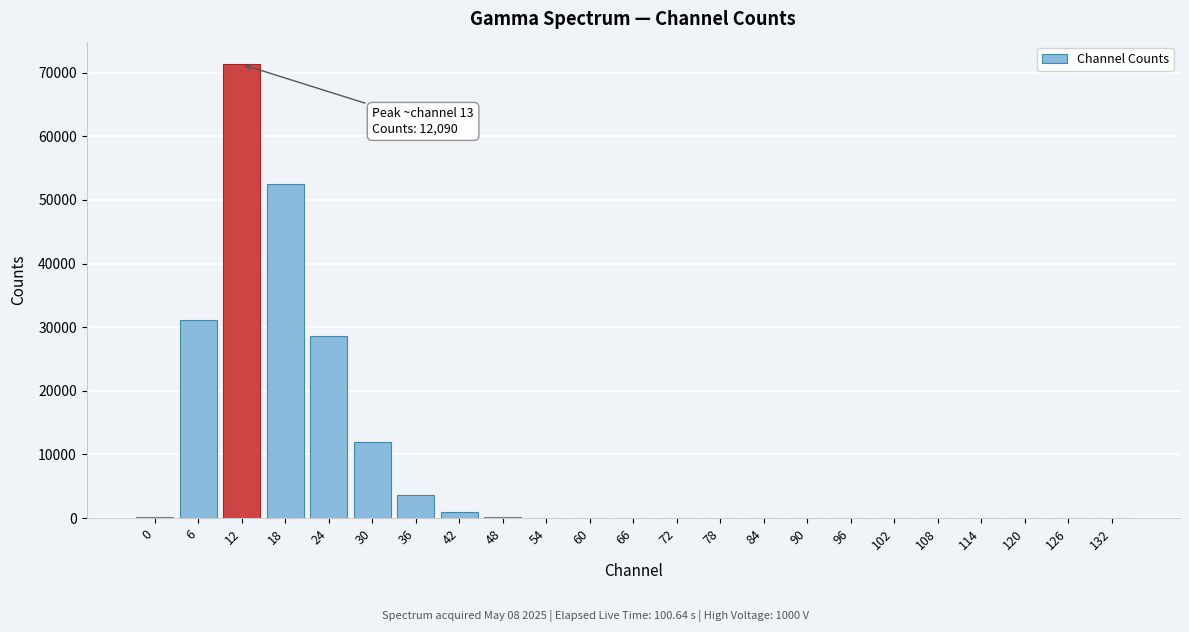

What is the greatest value displayed?

71297